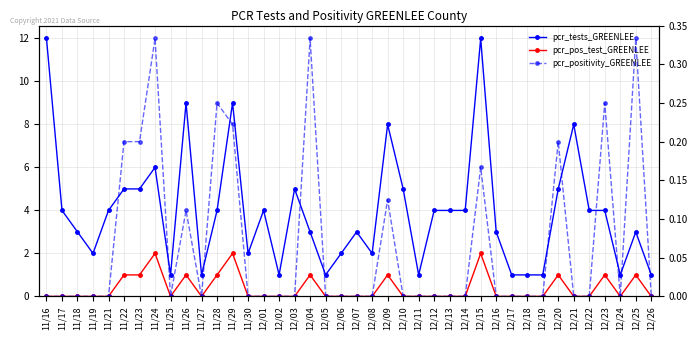

Read the pcr_tests_GREENLEE value at 12/23.

4.0